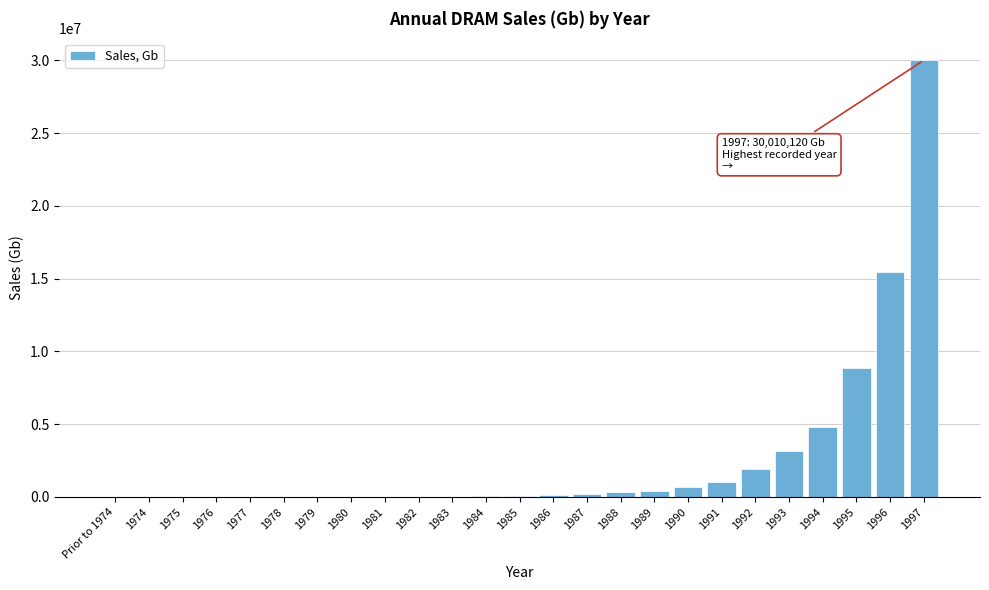

What is the maximum value shown in the chart?

30010120